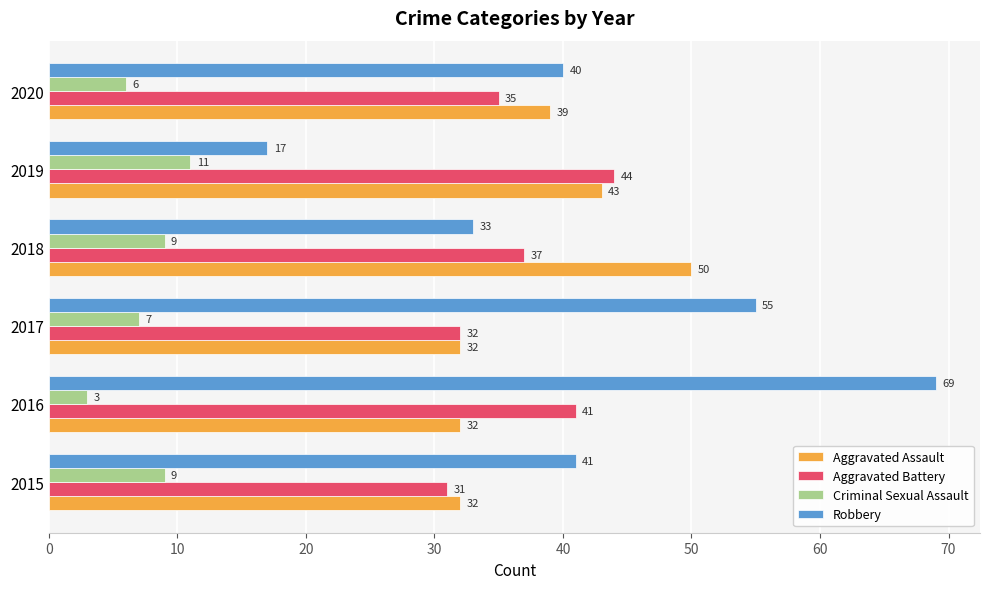

What is the spread (max minus min) of values at 2016?

66